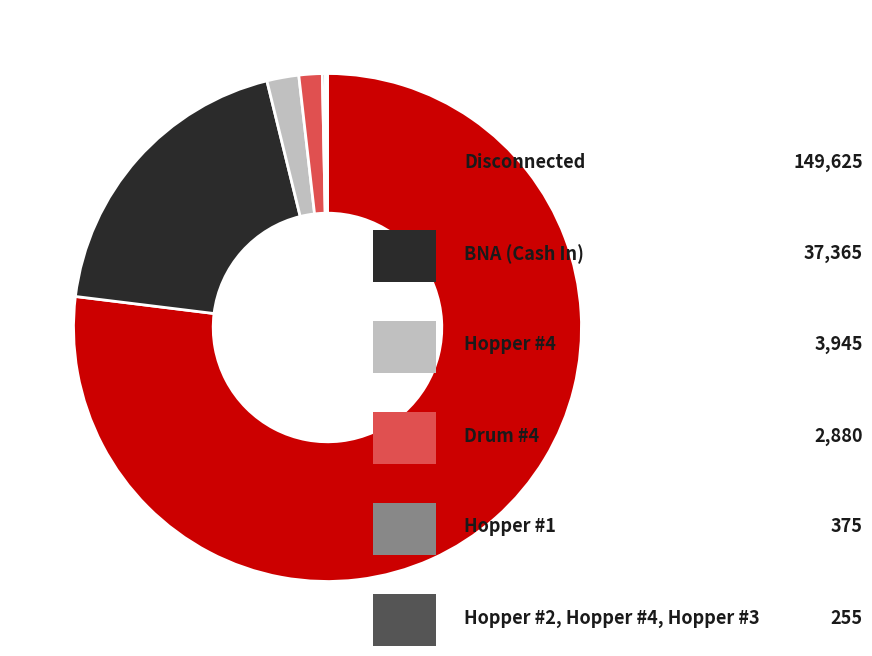

Is there a majority slice in this chart?

Yes